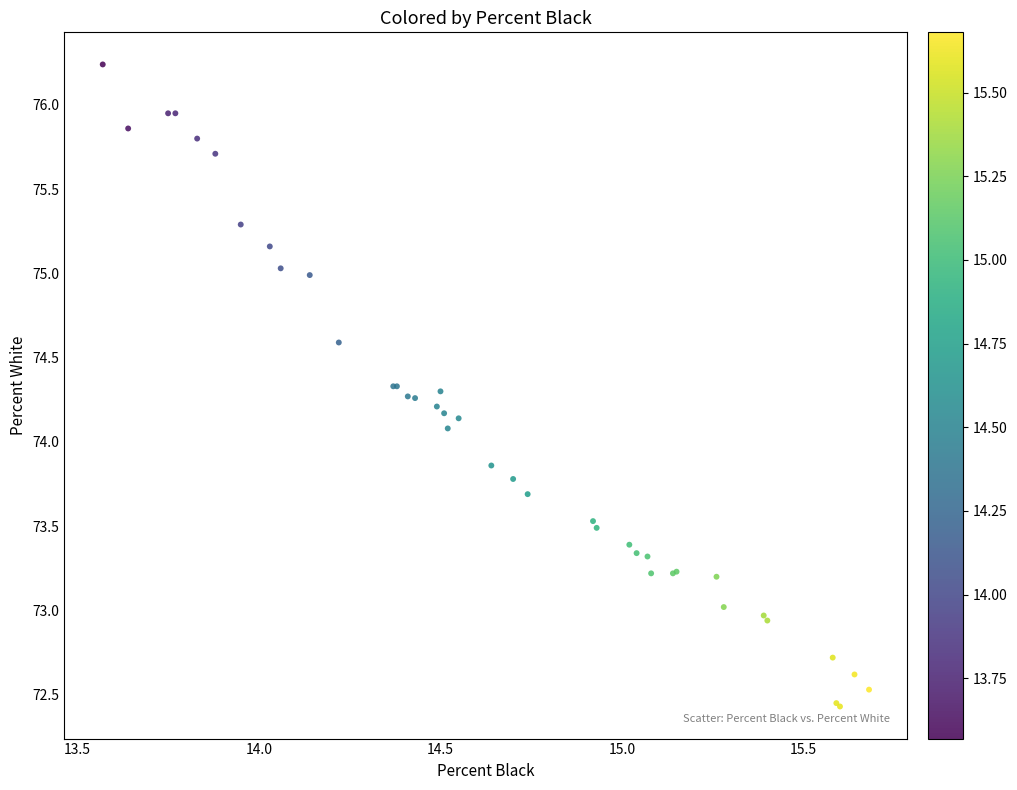

What Y value in the scatter plot is closest to 74?

74.1